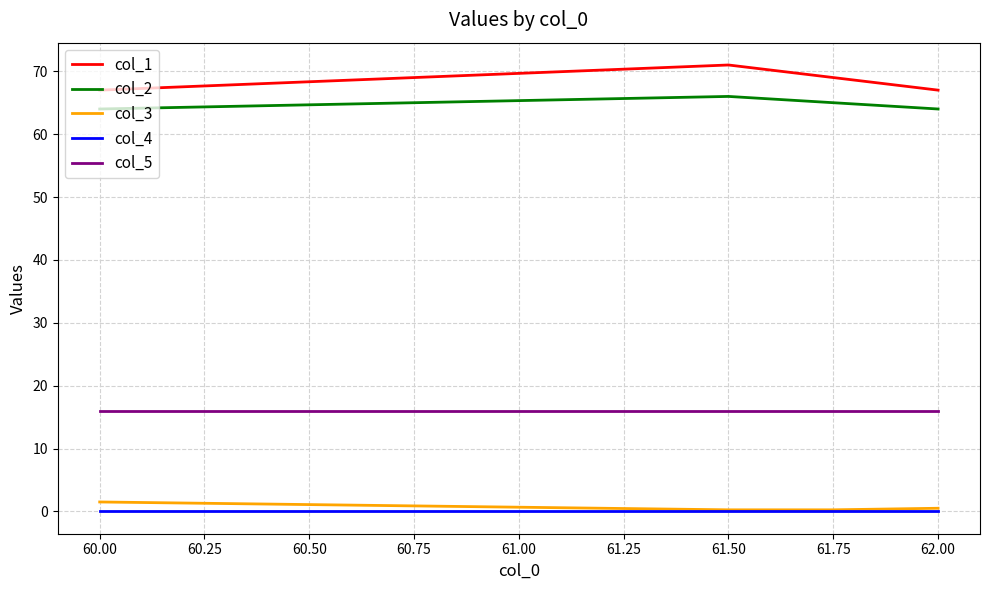

What position from the left is 60.00?

1